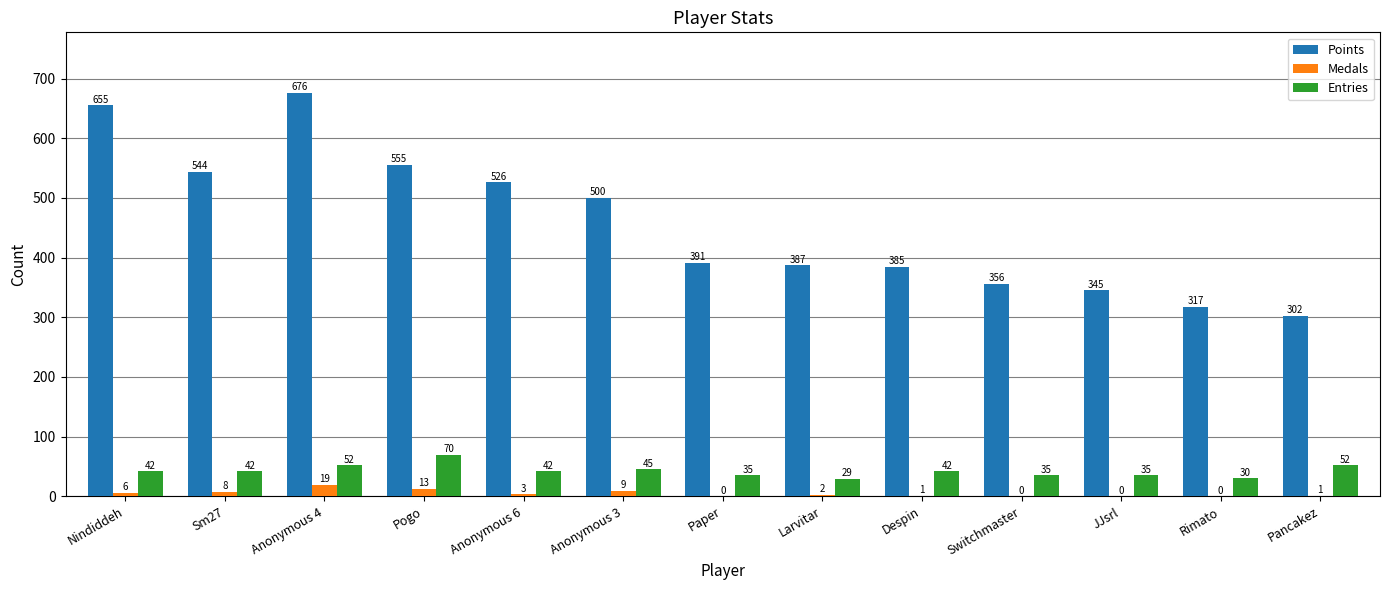

The value of Points at Despin is 637. True or false?

False